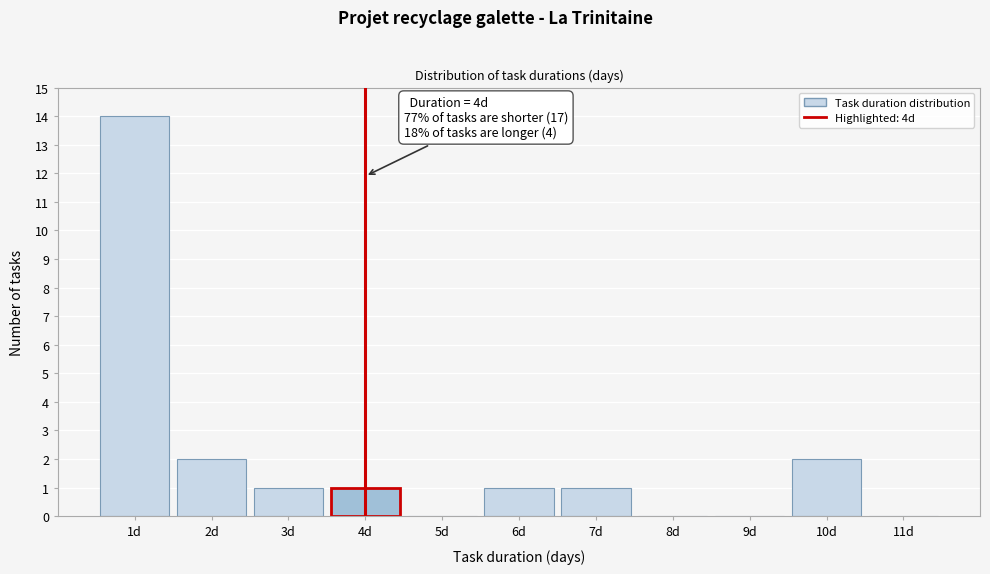

Which range on the x-axis has the tallest bar?

0.5 to 1.5